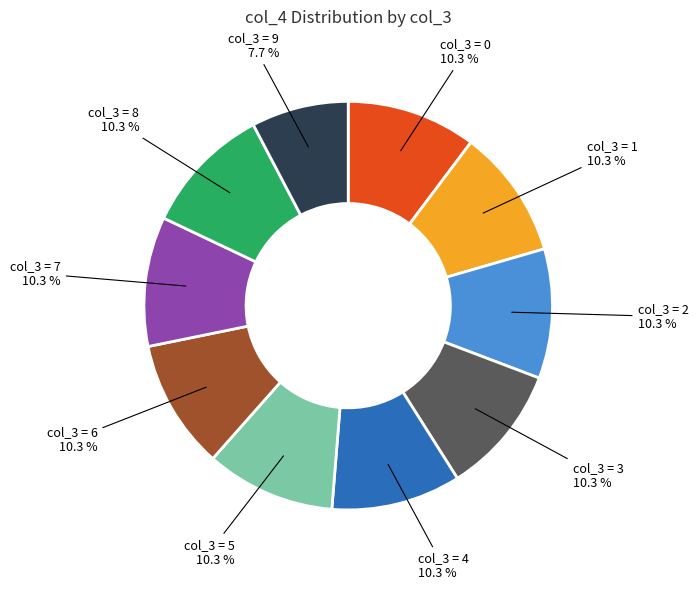

How many segments does this pie chart have?

10